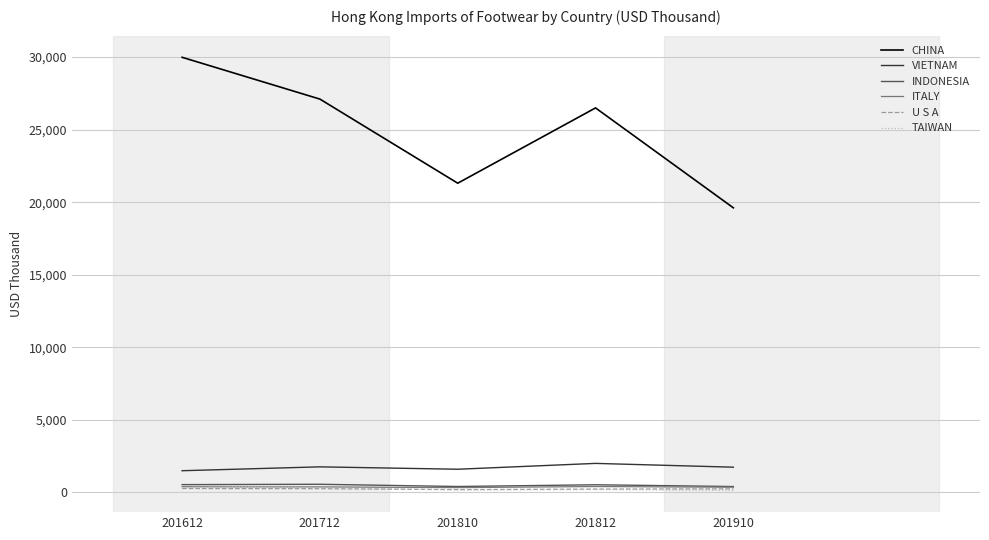

How many values in the CHINA series exceed 26494?

3